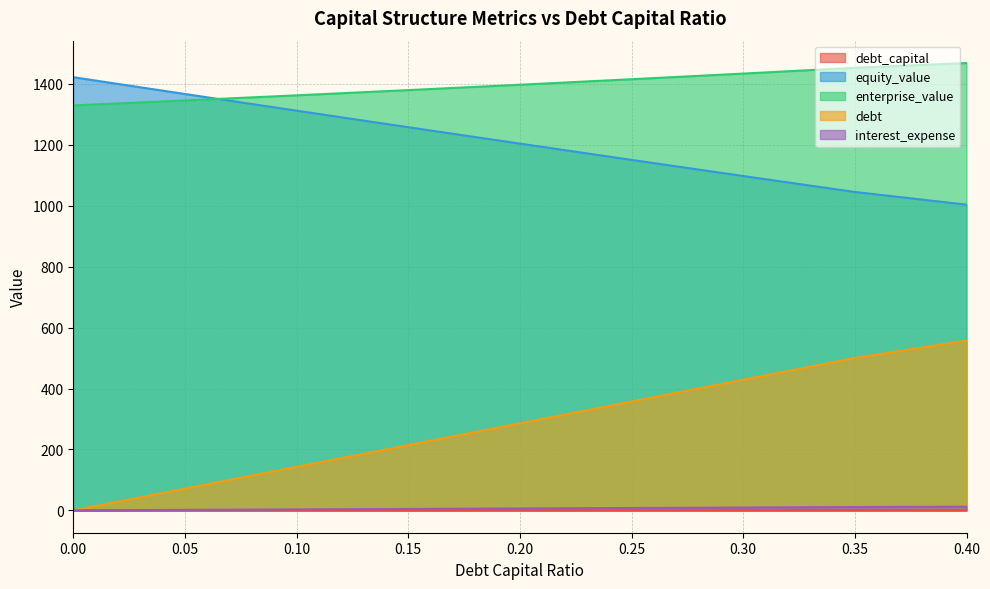

What is the difference between the interest_expense values at 0.30 and 0.15?

4.7